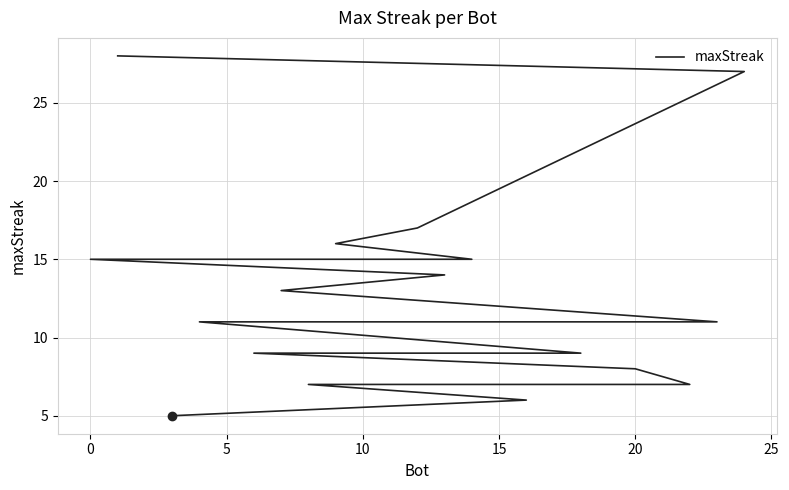

What is the sum of the values at 15 and 20?

23